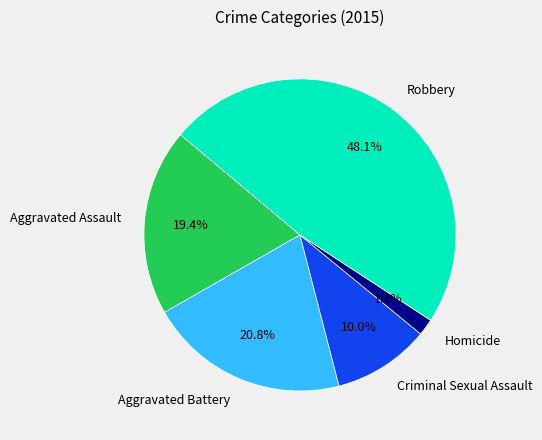

To the nearest percent, what is the average slice percentage?

20%